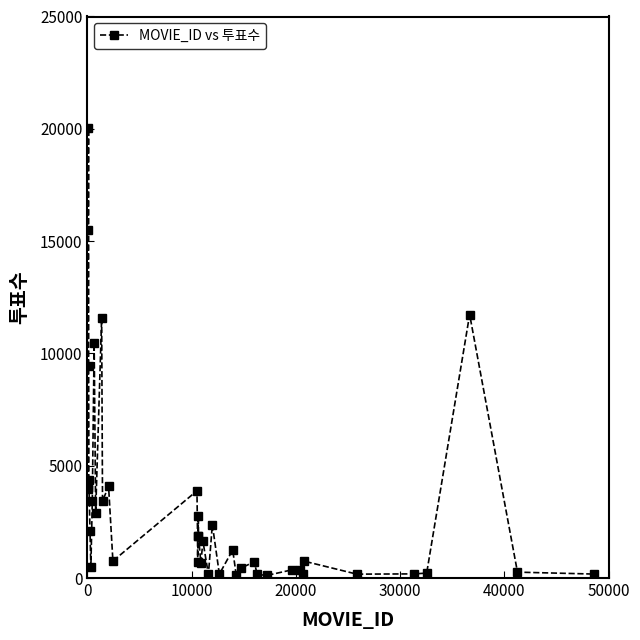

What is the sum of all values?

125836